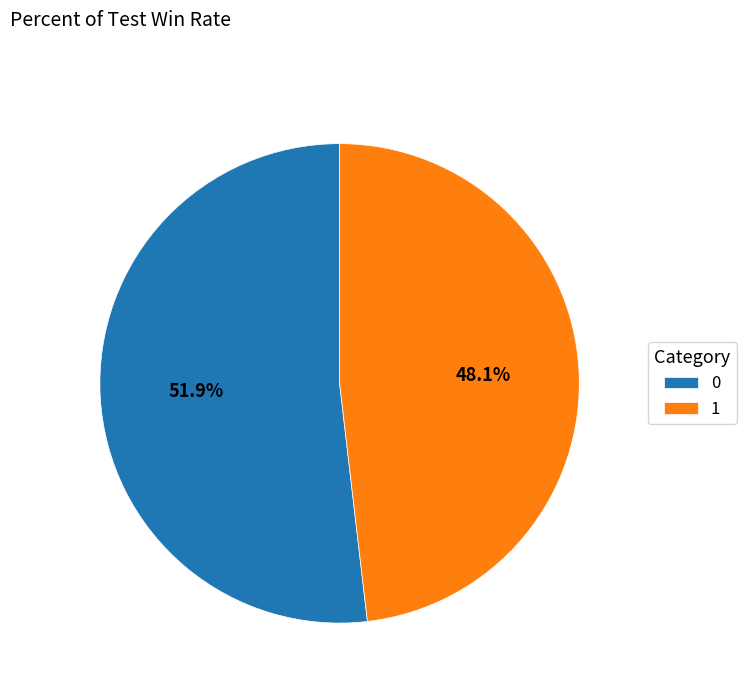

Does 1 represent more than half of the total?

No